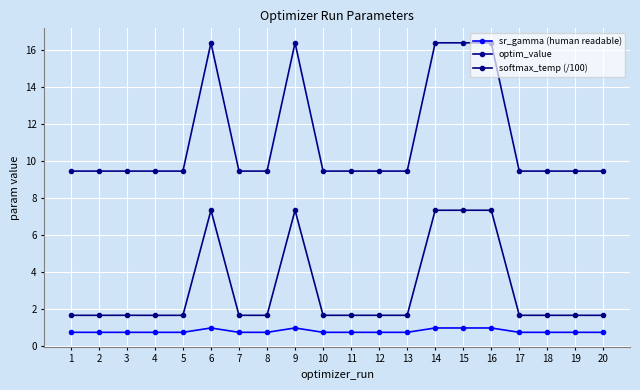

Which series has the largest range (max minus min)?

optim_value